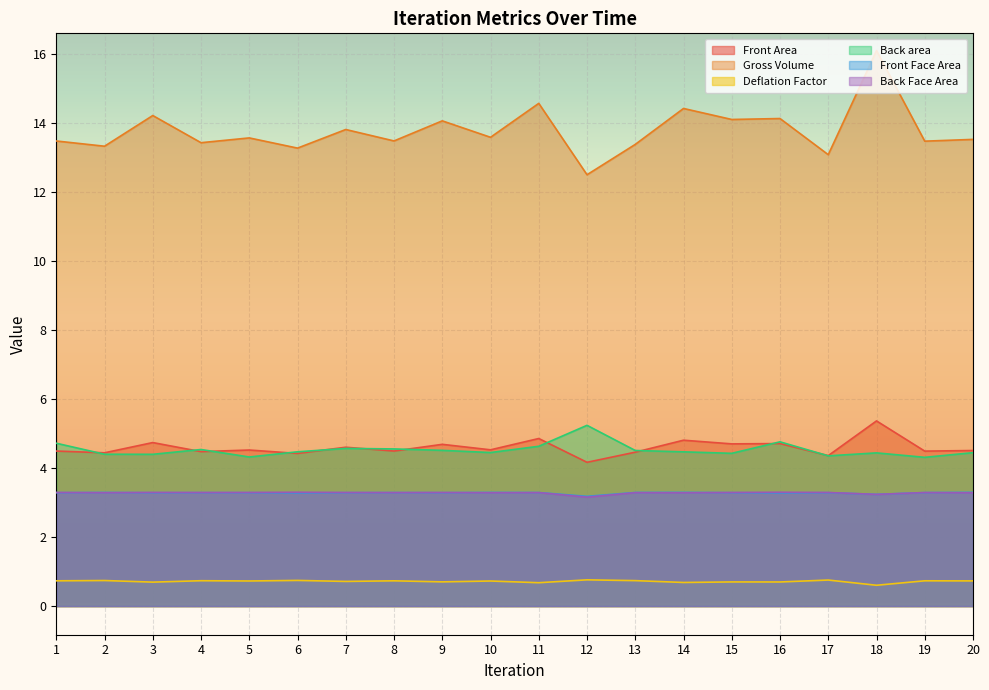

Which has a higher value, 12 or 11?

11